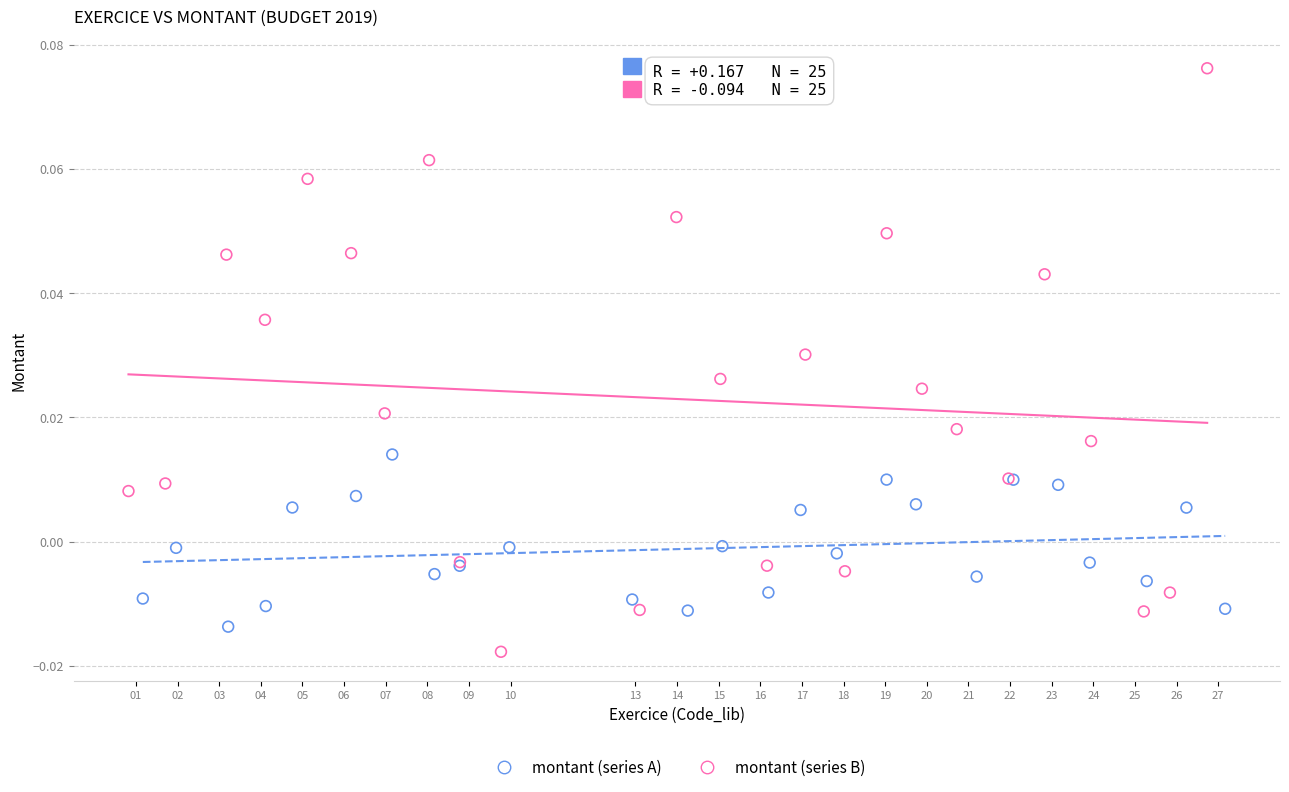

Which series contains the highest Y value?

montant (series B)